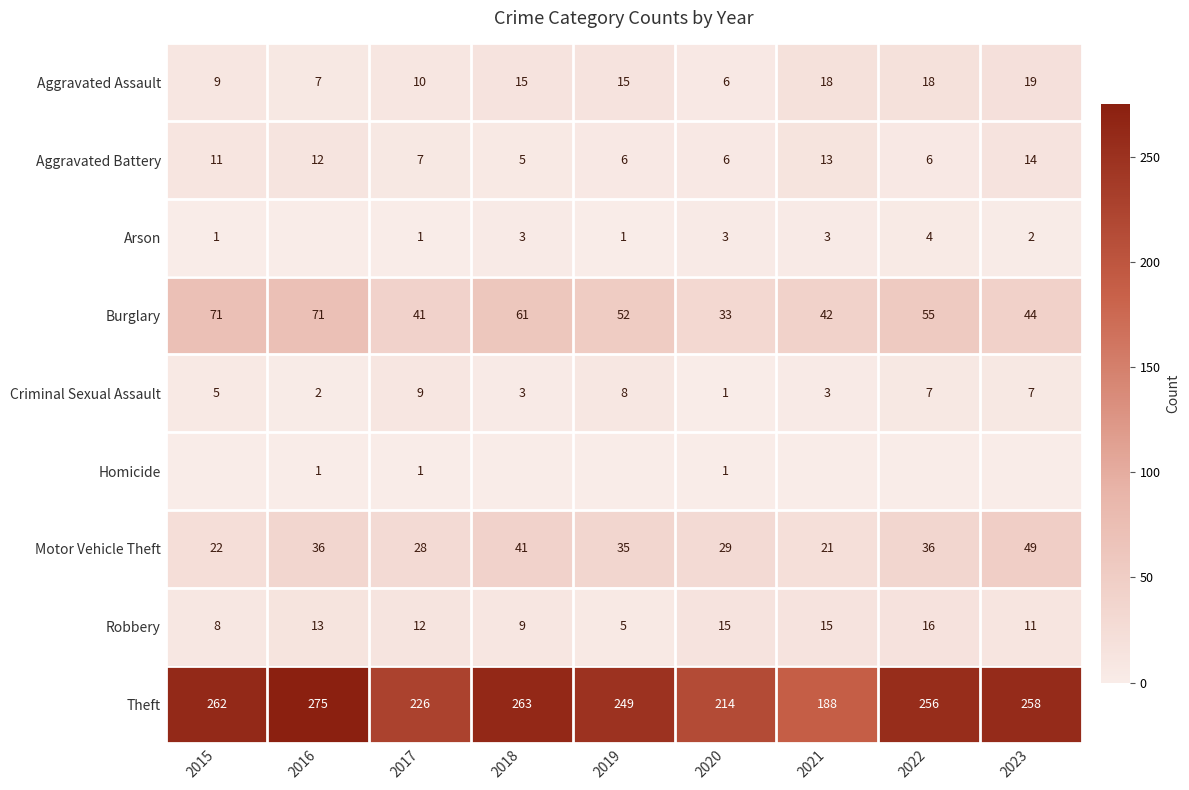

How many values in the Motor Vehicle Theft series are below 35?

4